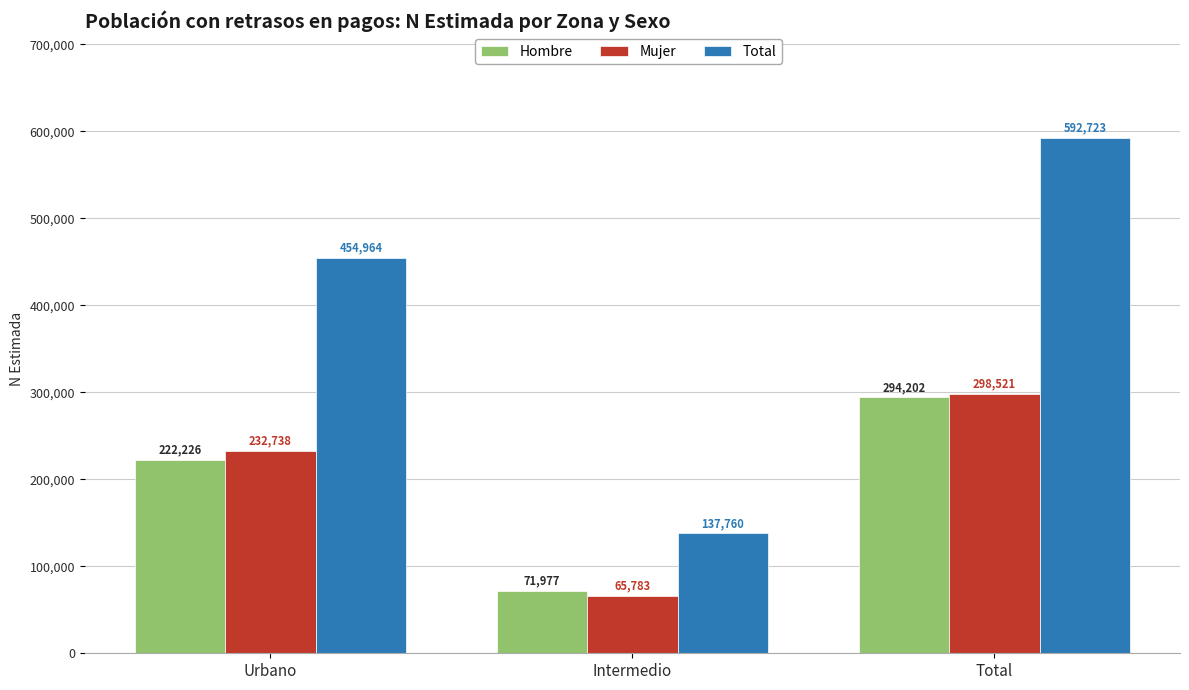

What is the average value of the Mujer series?

199014